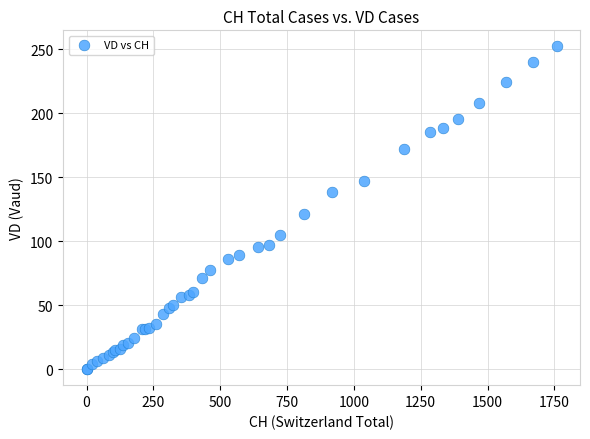

What Y value in the scatter plot is closest to 126?

121